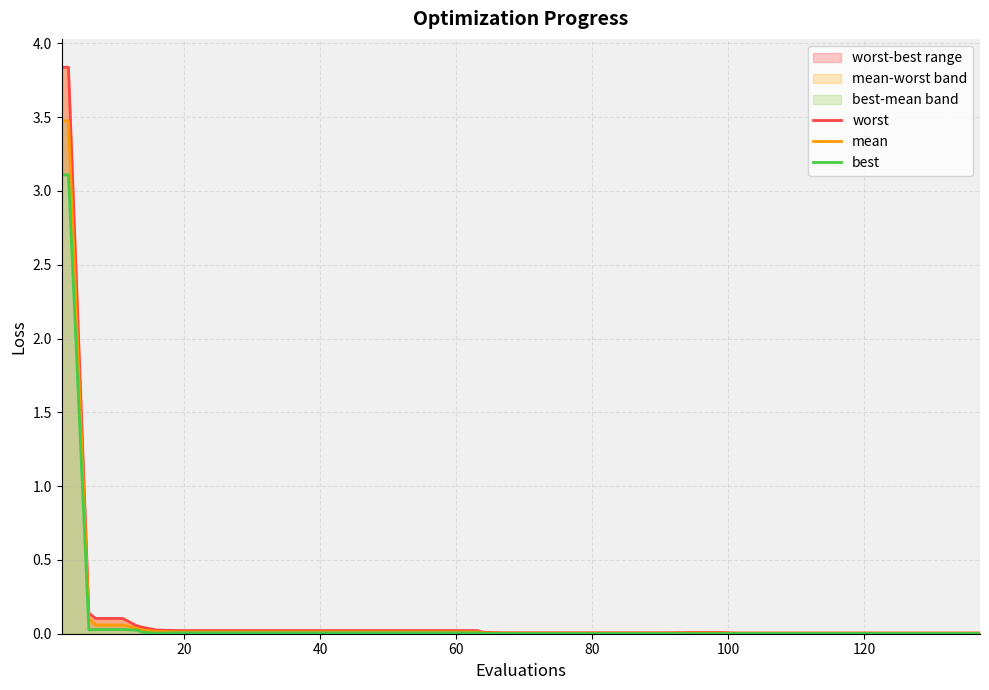

What is the greatest value displayed?

3.8